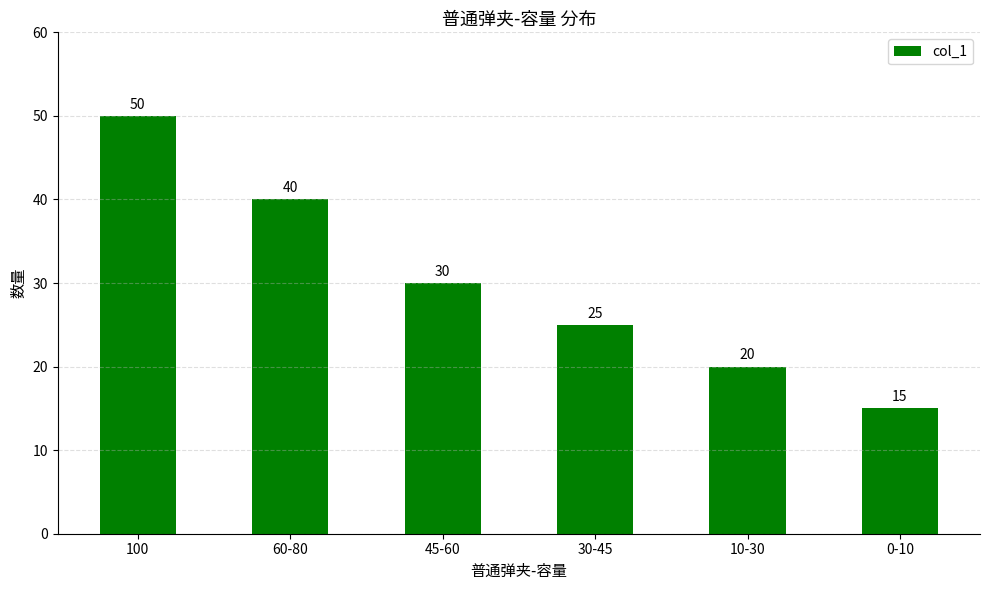

At which label is the value closest to 32?

45-60